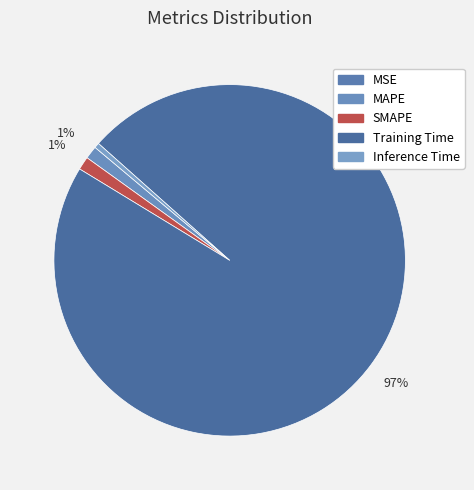

Do SMAPE and Training Time together represent more than half of the pie?

Yes